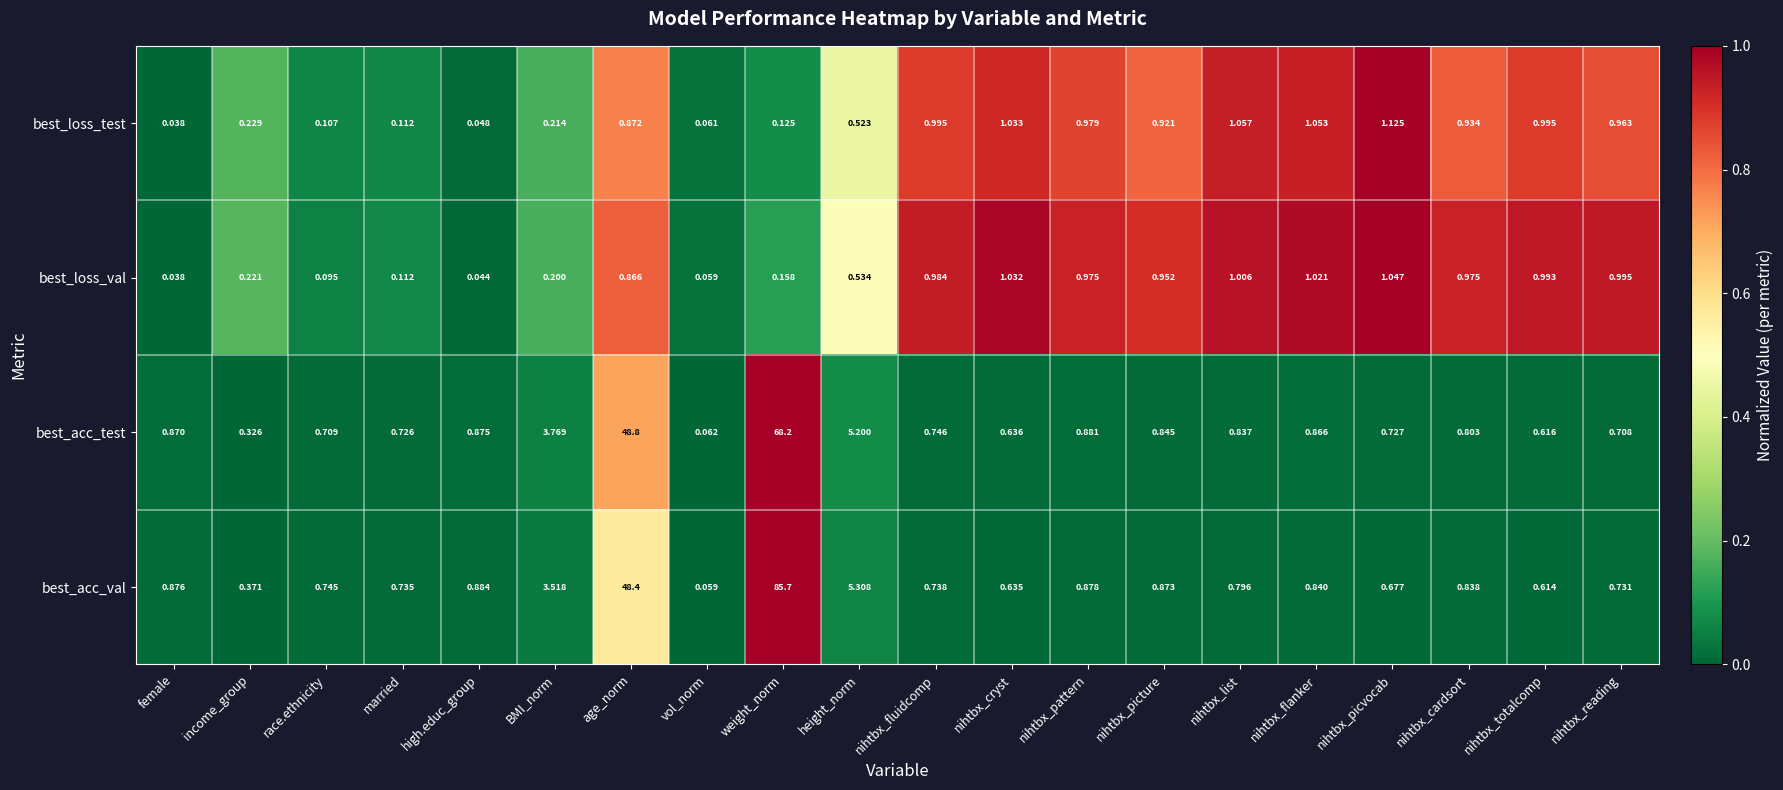

At how many categories does at least one series exceed 0?

20